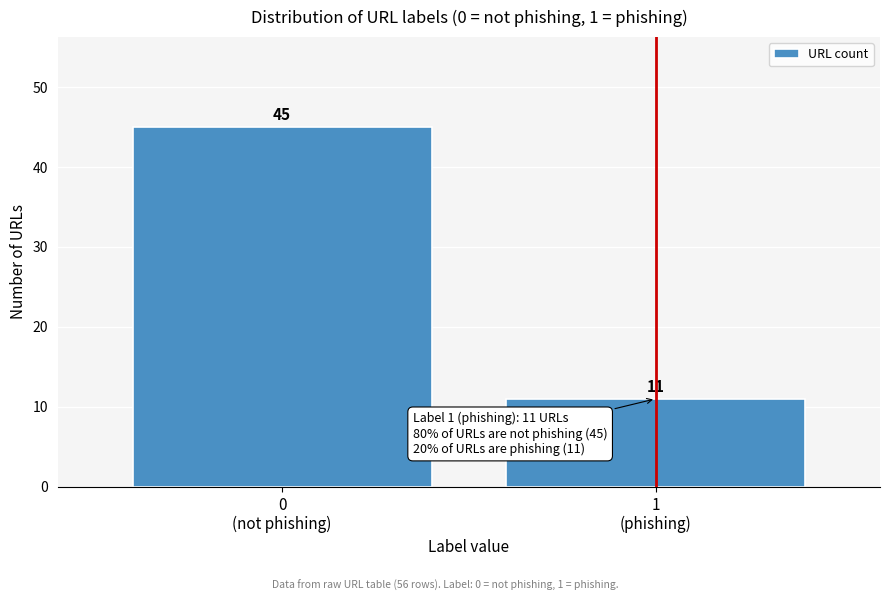

Reading right to left, list all the values displayed in this chart.

11	45